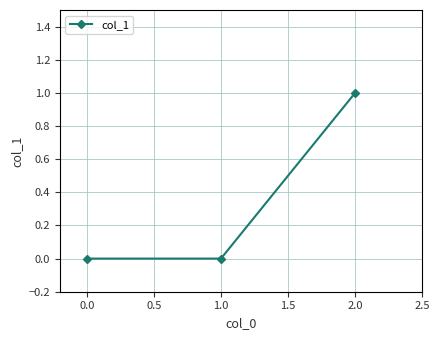

Is it true that the value at 2.0 is 1?

True